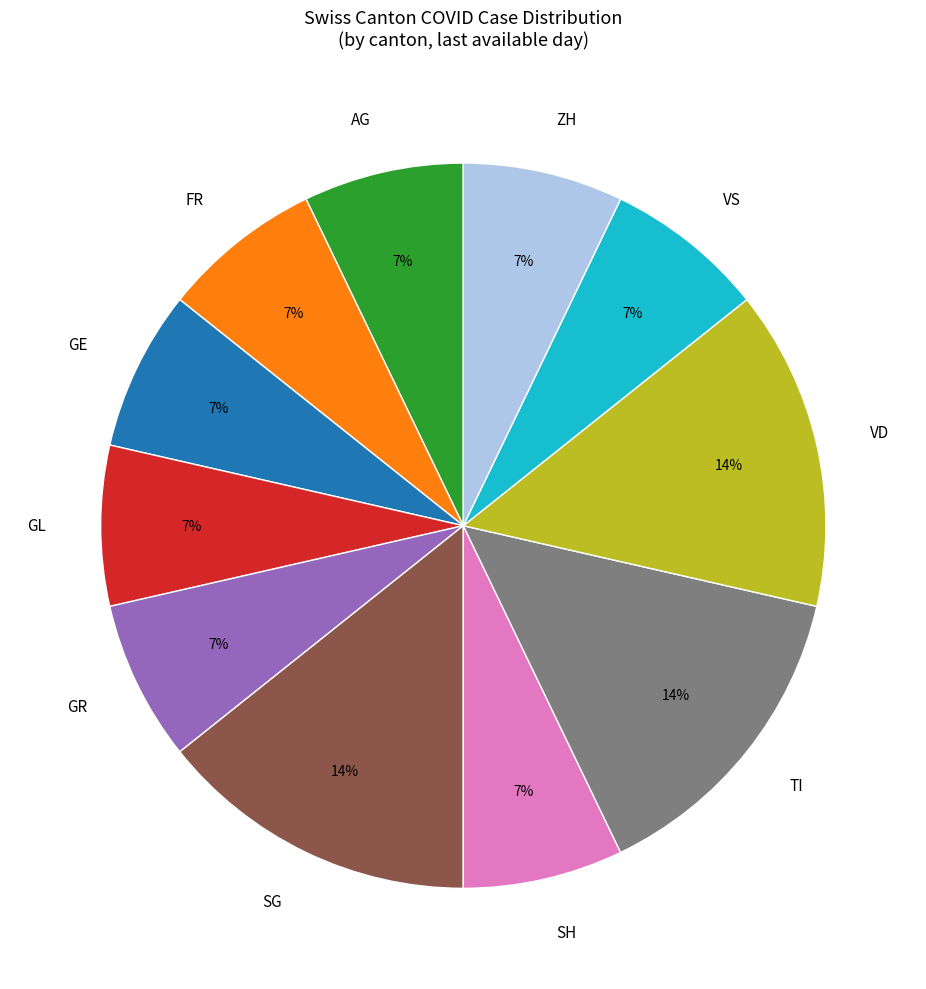

How many slices are in this pie chart?

11